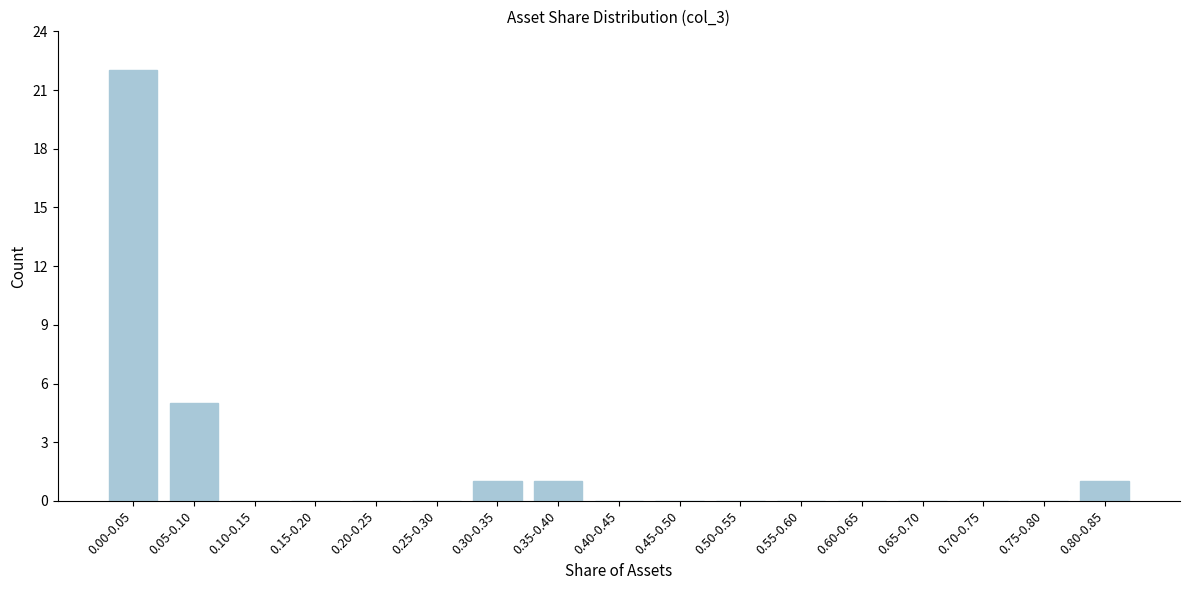

Reading left to right, extract all data points from this chart.

0.00-0.05=22	0.05-0.10=5	0.10-0.15=0	0.15-0.20=0	0.20-0.25=0	0.25-0.30=0	0.30-0.35=1	0.35-0.40=1	0.40-0.45=0	0.45-0.50=0	0.50-0.55=0	0.55-0.60=0	0.60-0.65=0	0.65-0.70=0	0.70-0.75=0	0.75-0.80=0	0.80-0.85=1